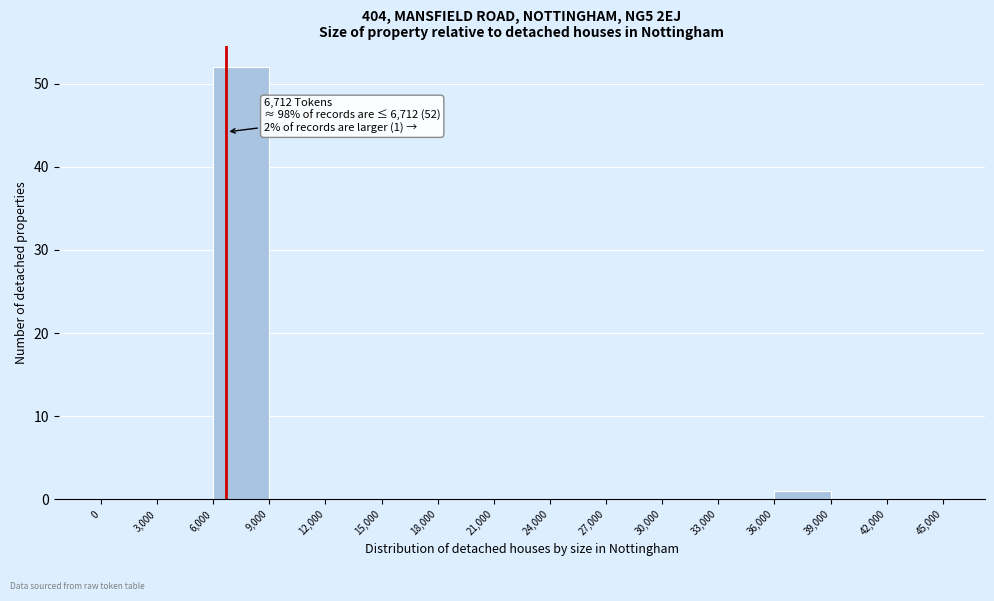

Which range on the x-axis has the tallest bar?

6,000 to 9,000